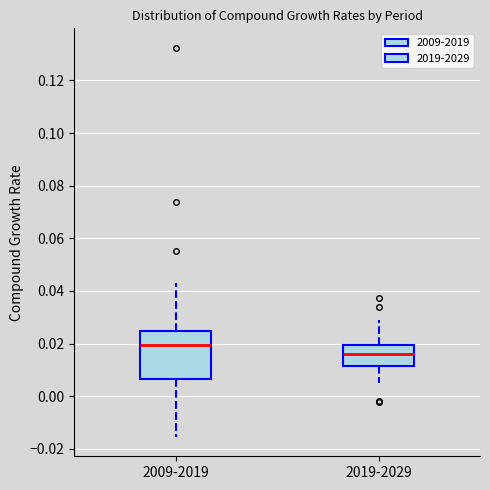

Where does the lower whisker of the box for 2019-2029 end on the y-axis? The values are not printed on the chart, so give them approximately, as read against the axis.

0.004